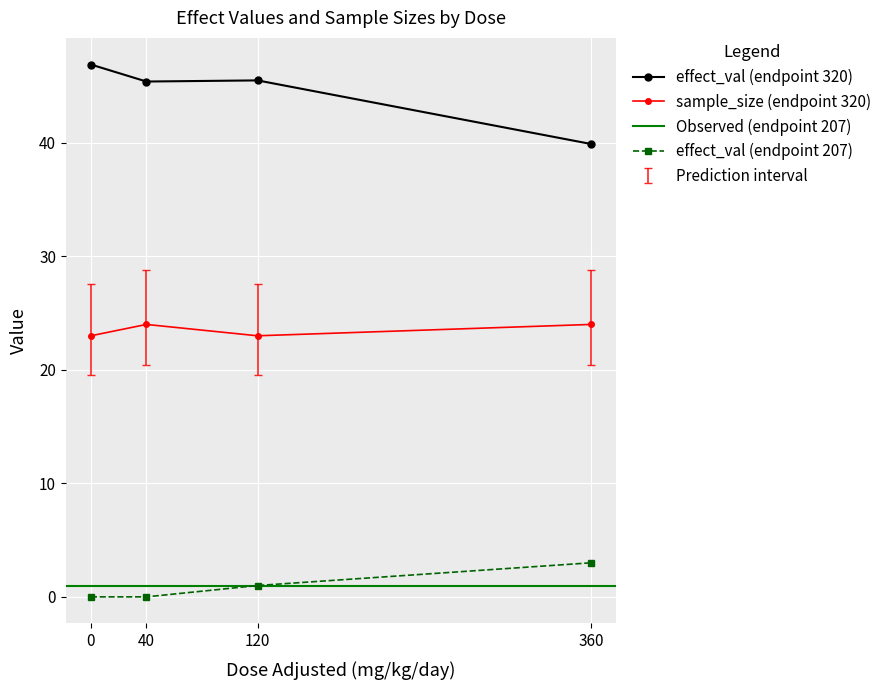

True or false: effect_val_207 has more than 2 points higher than both neighbors.

False